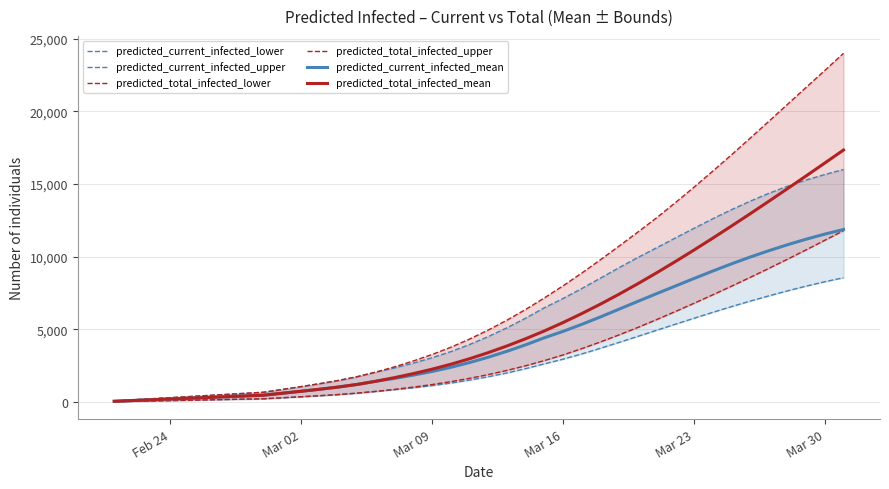

True or false: predicted_current_infected_mean and predicted_current_infected_upper cross at least once.

False